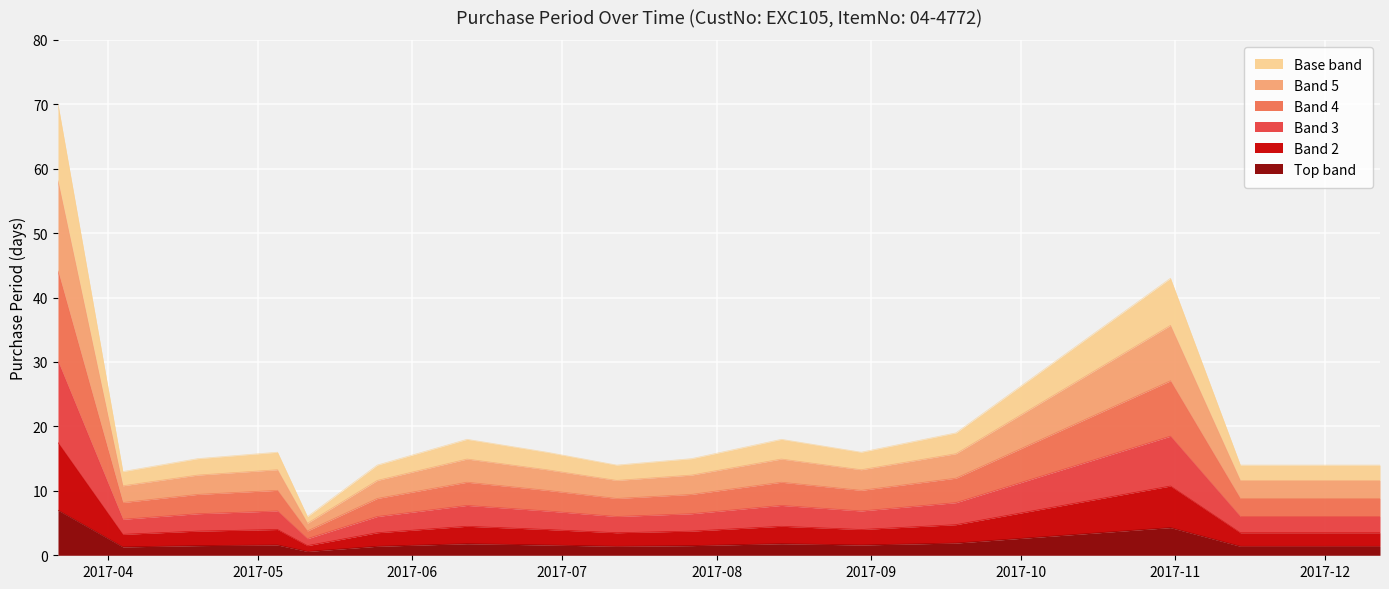

What is the change in value from 2017-09-18 to 2017-11-28?

-4.2